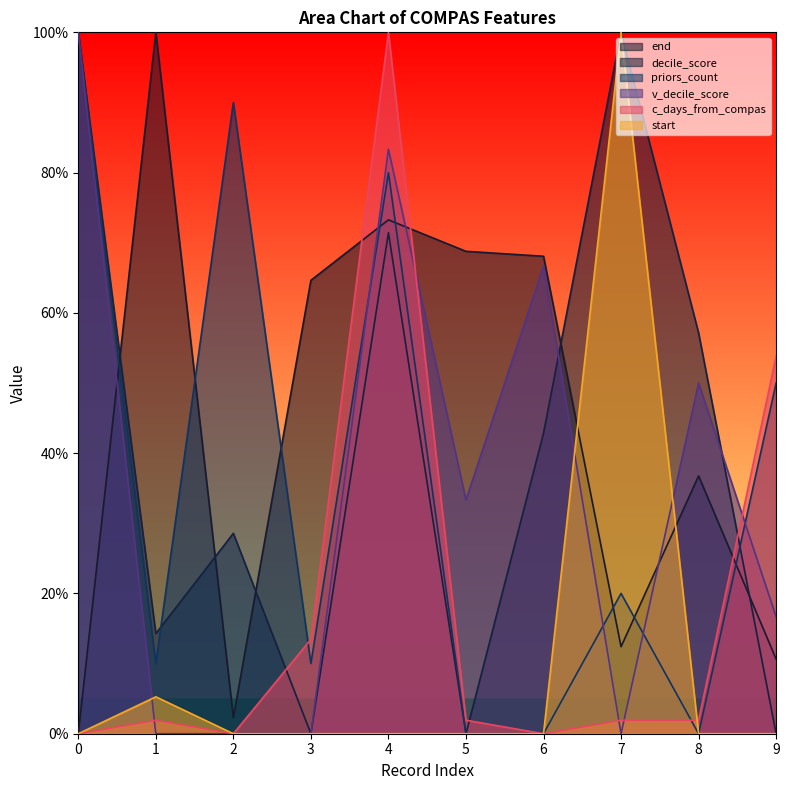

Rank the series at 9 from highest to lowest value.

c_days_from_compas, priors_count, v_decile_score, end, decile_score, start